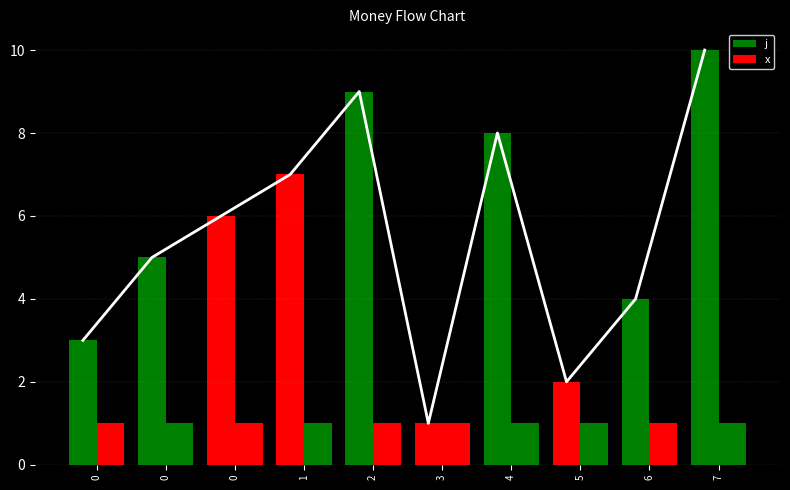

What is the difference between the second highest and minimum values in the j series?

8